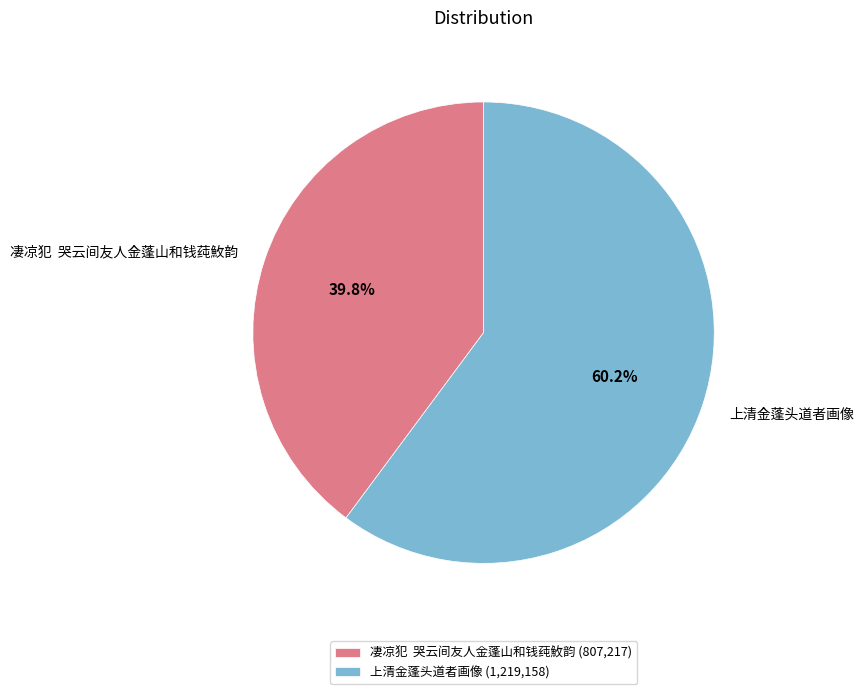

Between 上清金蓬头道者画像 and 凄凉犯 哭云间友人金蓬山和钱莼䰻韵, which is larger?

上清金蓬头道者画像